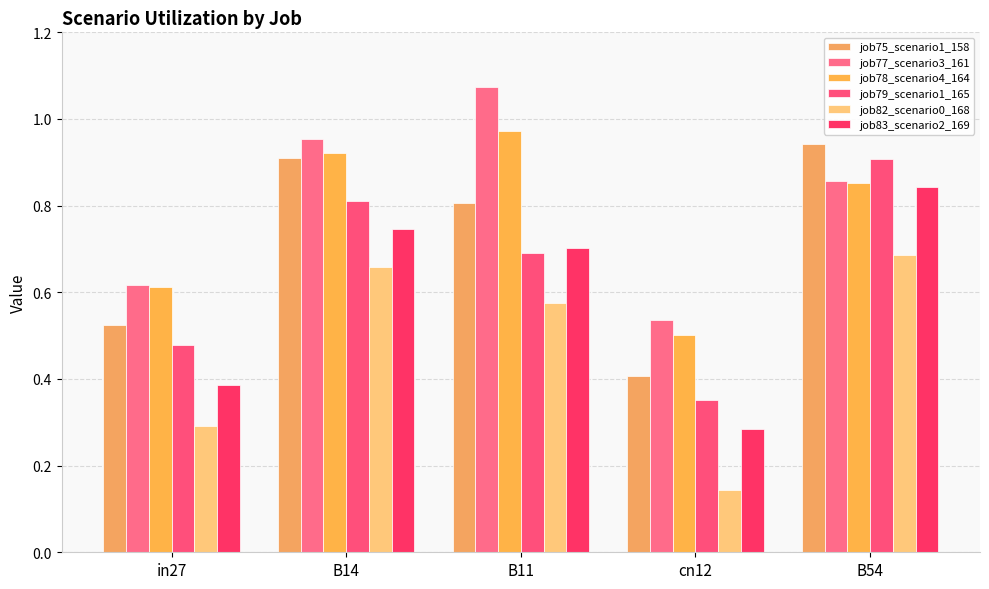

At which category is the sum across all series the highest?

B54